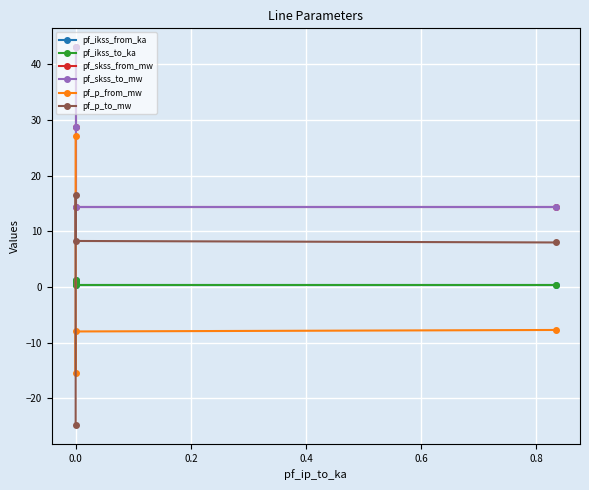

True or false: pf_p_from_mw and pf_ikss_from_ka intersect in this chart.

True